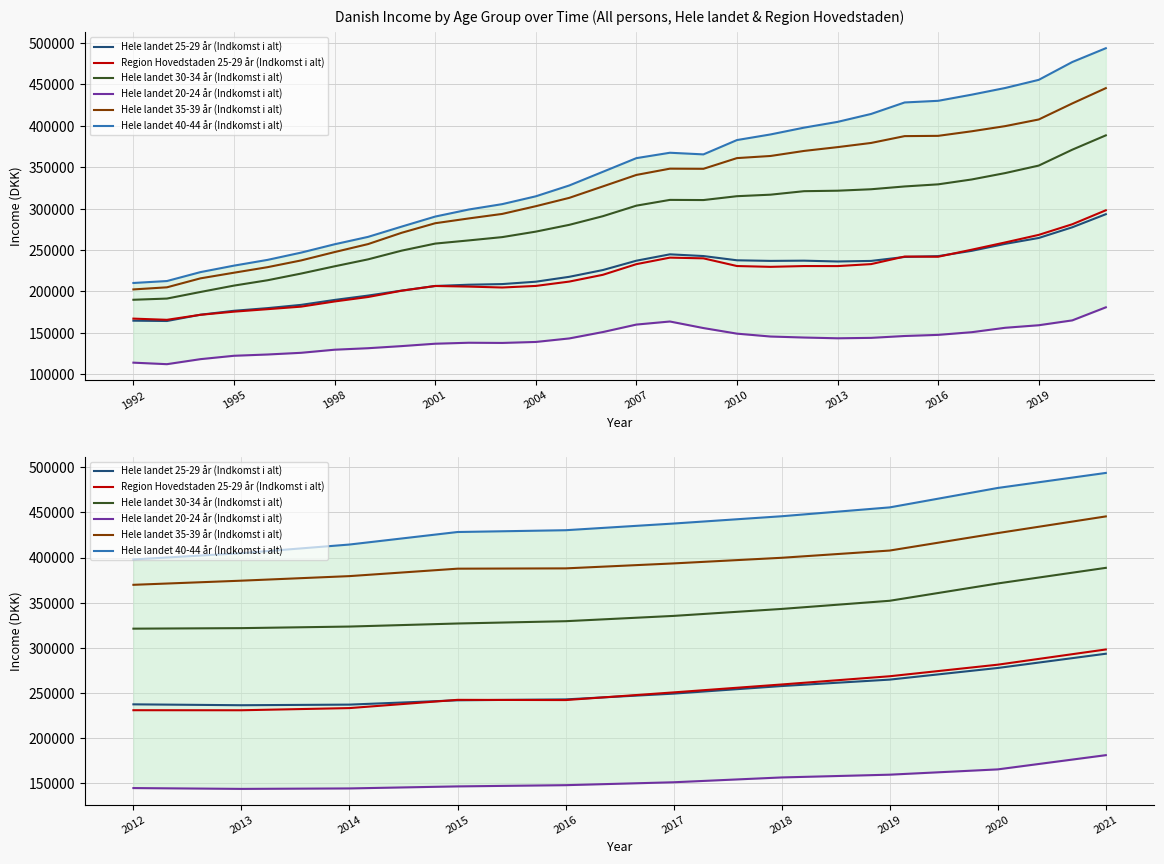

How many interior local valleys does the Hele landet 20-24 år (Indkomst i alt) series have?

1